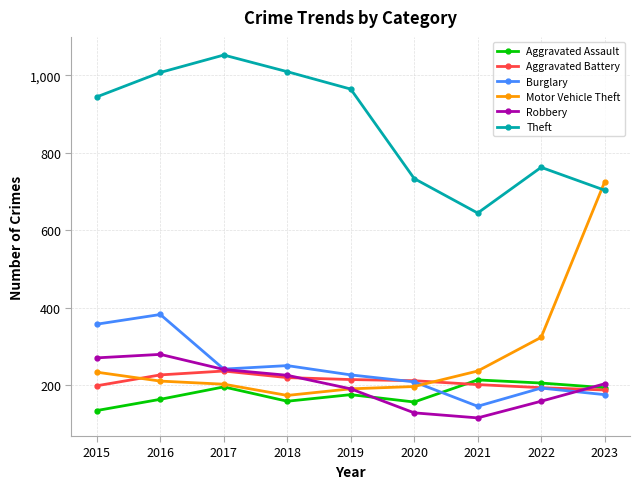

Which label corresponds to the smallest value in the chart?

2021